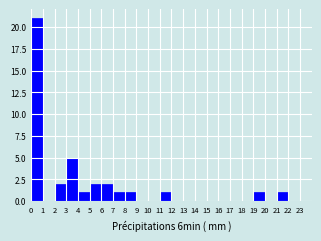

Reading left to right, transcribe this chart: for each bar, give the range it covers on the x-axis and its height. The values are not printed on the chart, so give them approximately, as read against the axis.

0 to 1: 21
1 to 2: 0
2 to 3: 2
3 to 4: 5
4 to 5: 1
5 to 6: 2
6 to 7: 2
7 to 8: 1
8 to 9: 1
9 to 10: 0
10 to 11: 0
11 to 12: 1
12 to 13: 0
13 to 14: 0
14 to 15: 0
15 to 16: 0
16 to 17: 0
17 to 18: 0
18 to 19: 0
19 to 20: 1
20 to 21: 0
21 to 22: 1
22 to 23: 0
23 to 24: 0